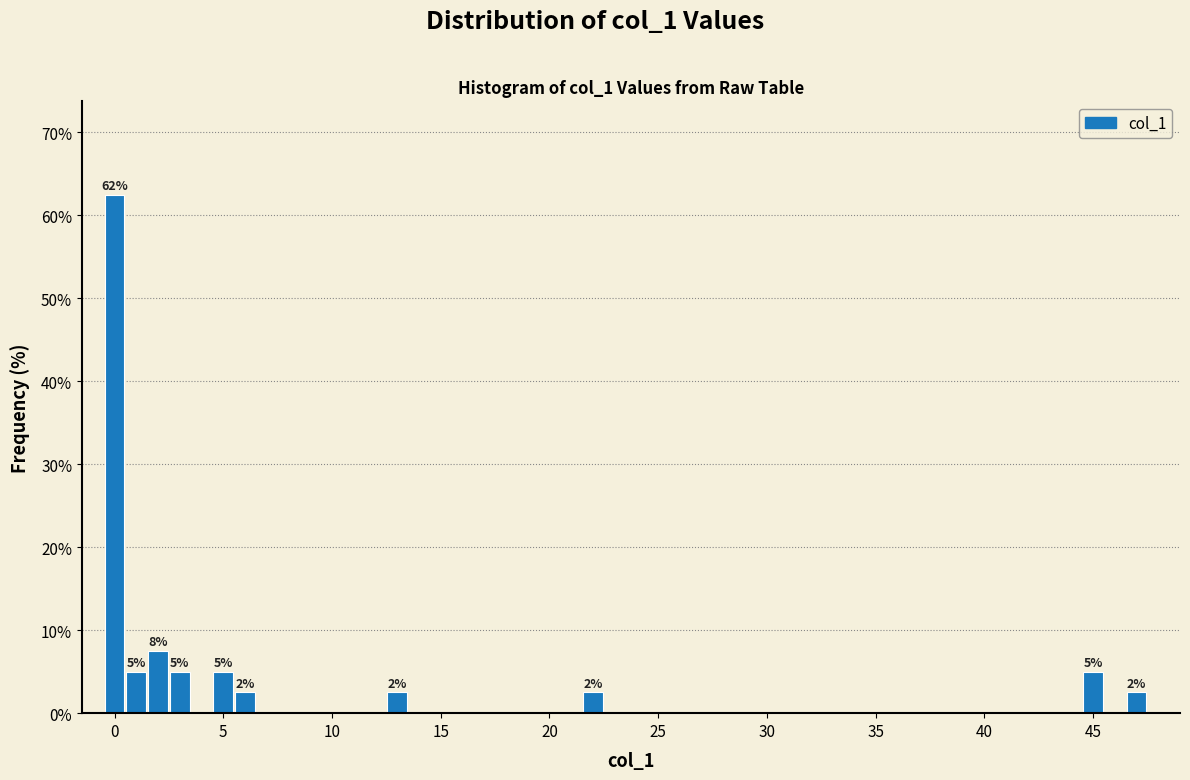

Read against the x-axis, roughly where is the centre of the tallest bar?

0.0